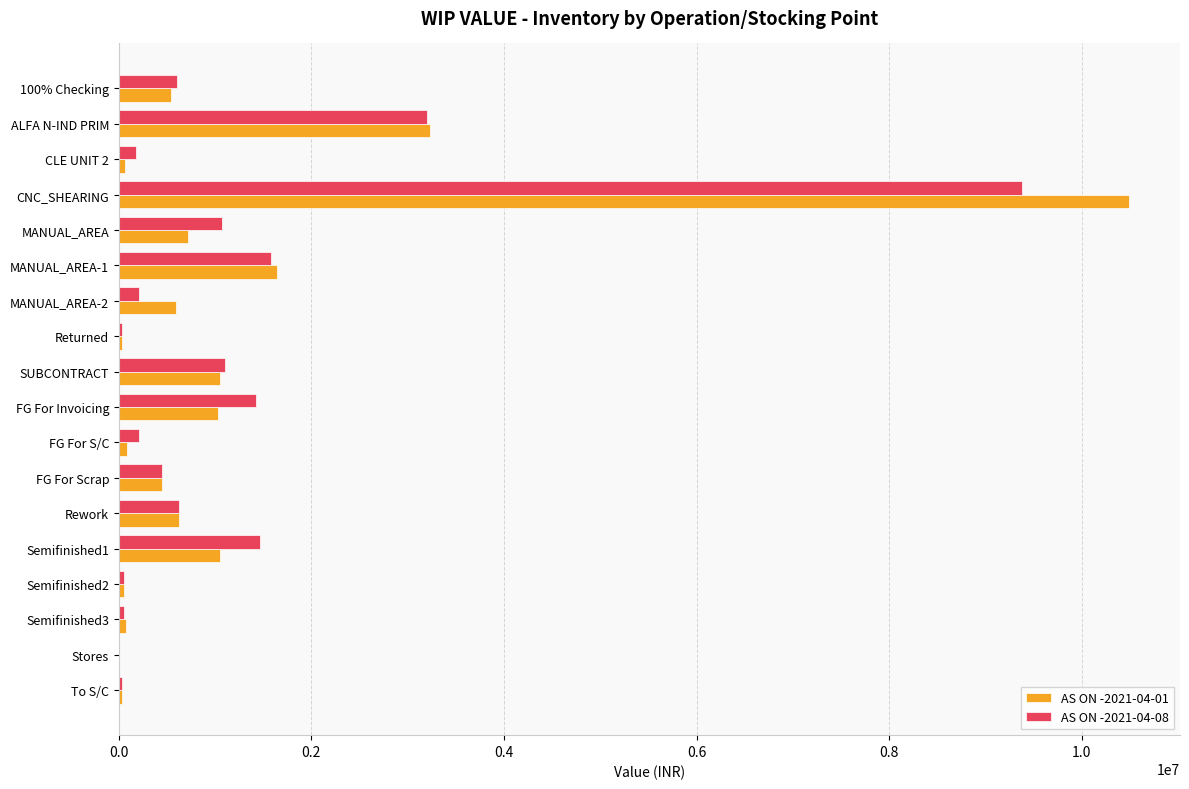

What is the sum of all AS ON -2021-04-01 values?

21782163.6